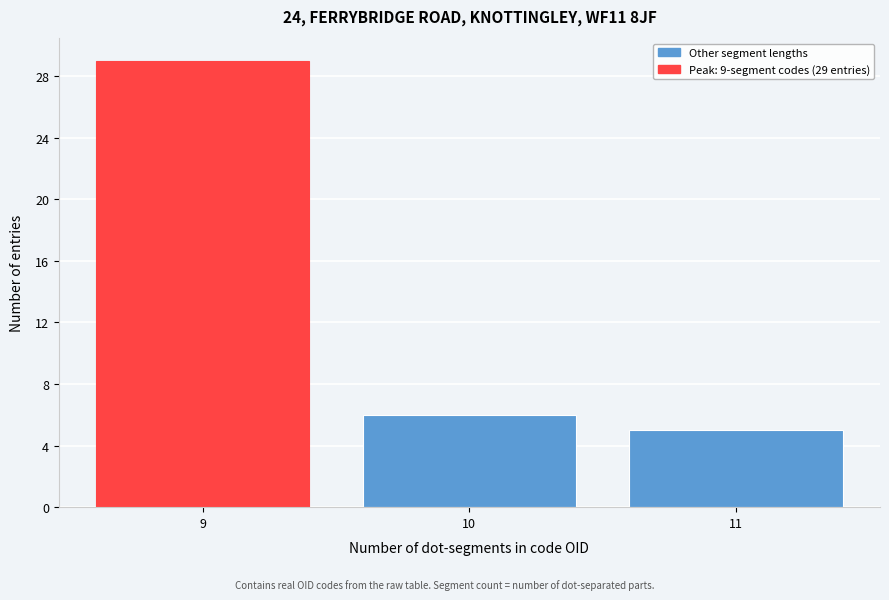

Reading left to right, extract all data points from this chart.

29	6	5